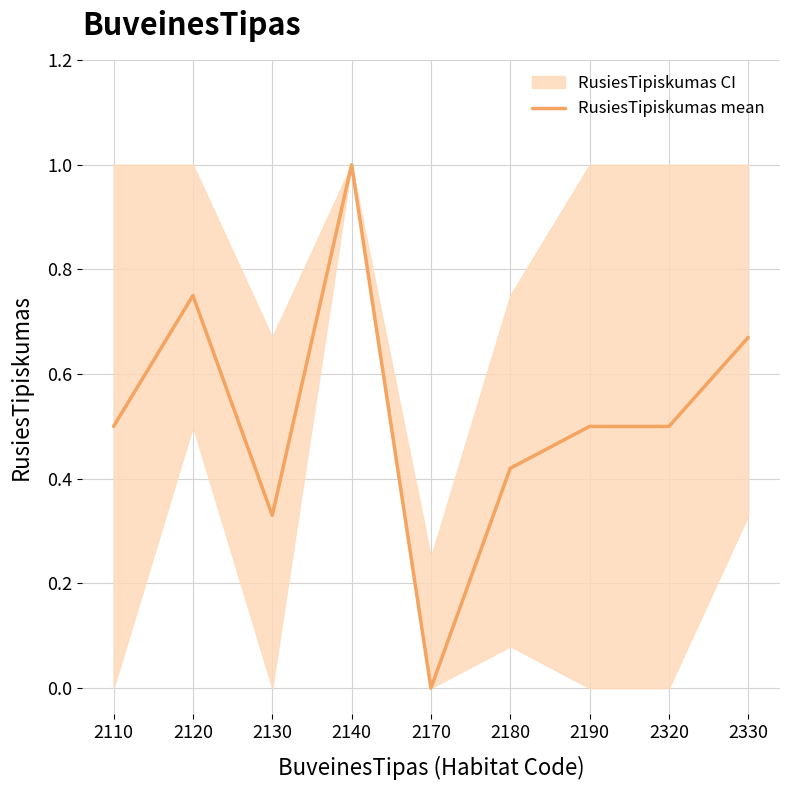

At which label is the value closest to 0?

2170